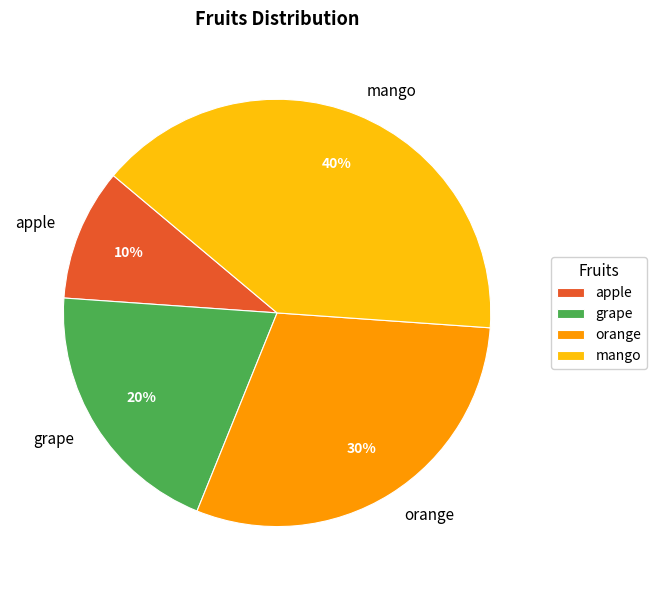

Do apple and orange together represent more than half of the pie?

No